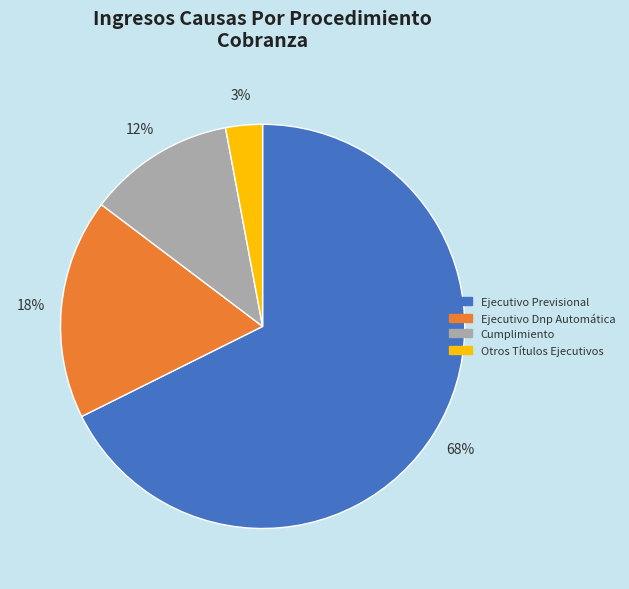

What is the largest slice in the pie chart?

Ejecutivo Previsional